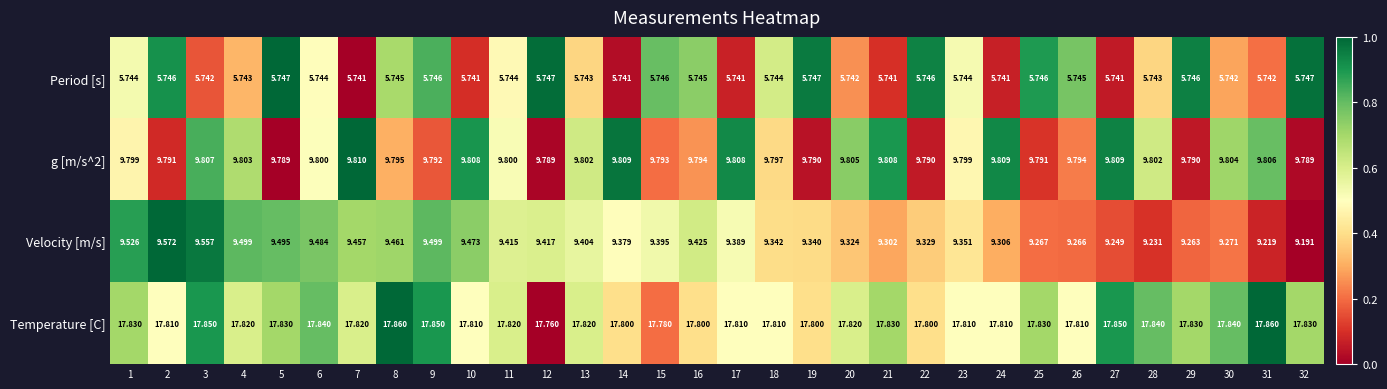

Which series changed the most between 5 and 15?

Velocity [m/s]